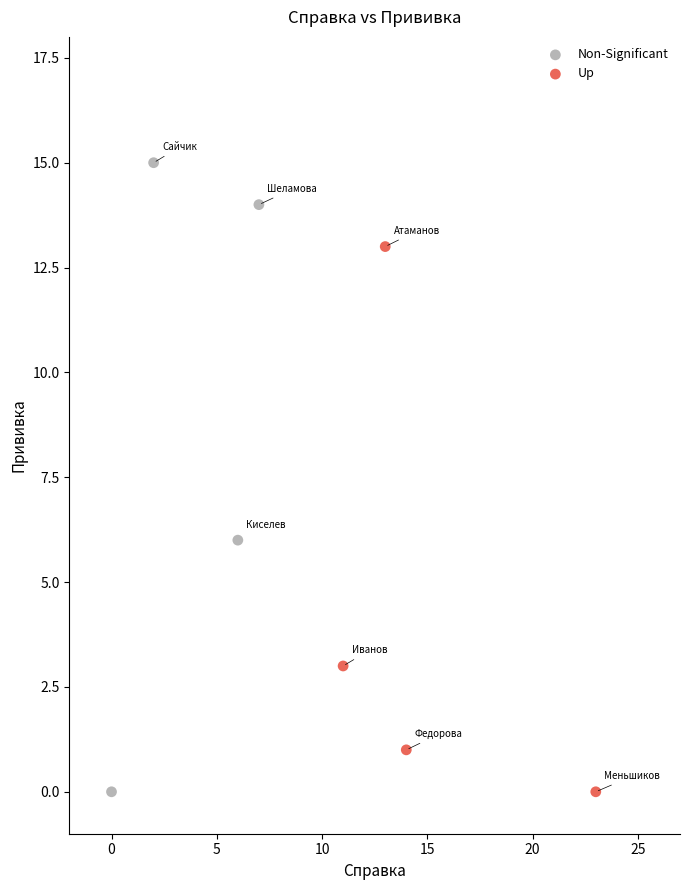

Which series contains the highest Y value?

Non-Significant